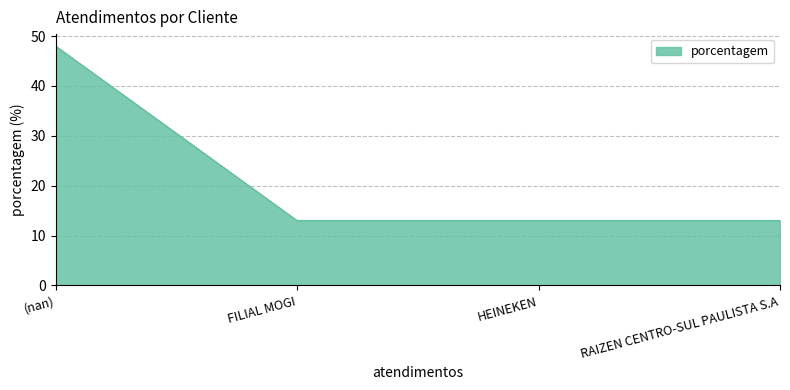

What position from the left is FILIAL MOGI?

2